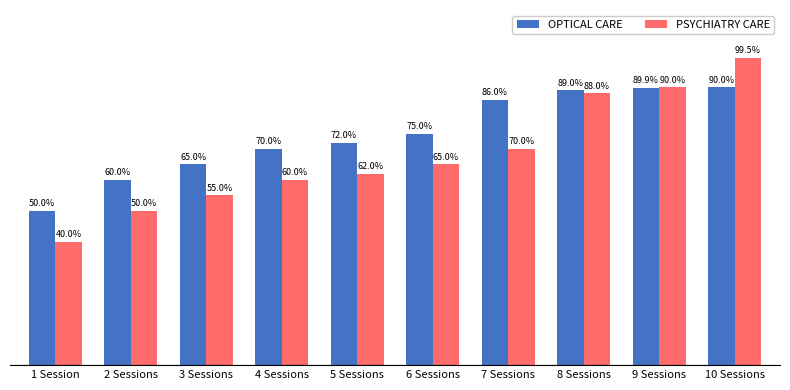

What are all the series names shown in the legend?

OPTICAL CARE, PSYCHIATRY CARE